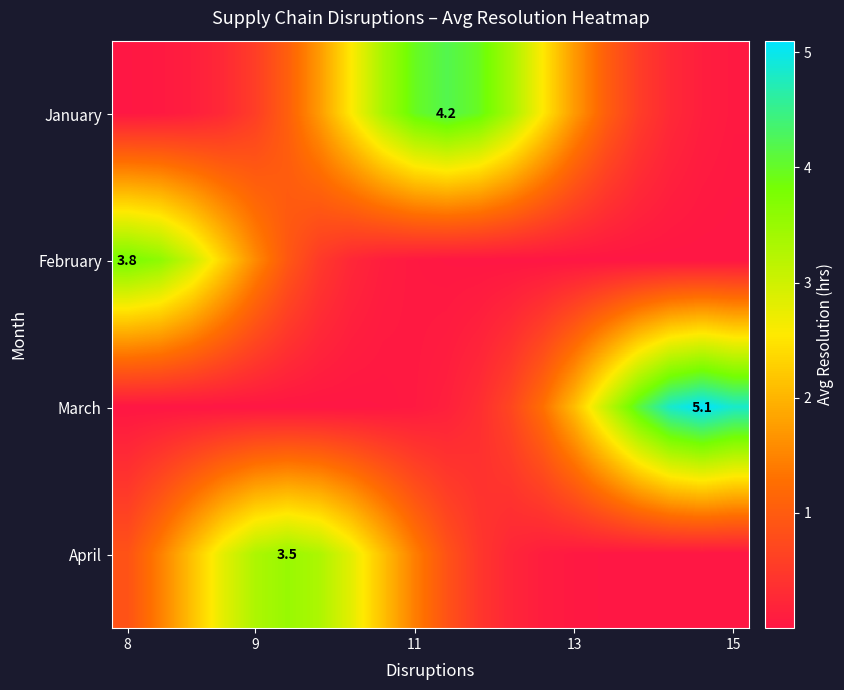

What is the average value of the March series?

1.3